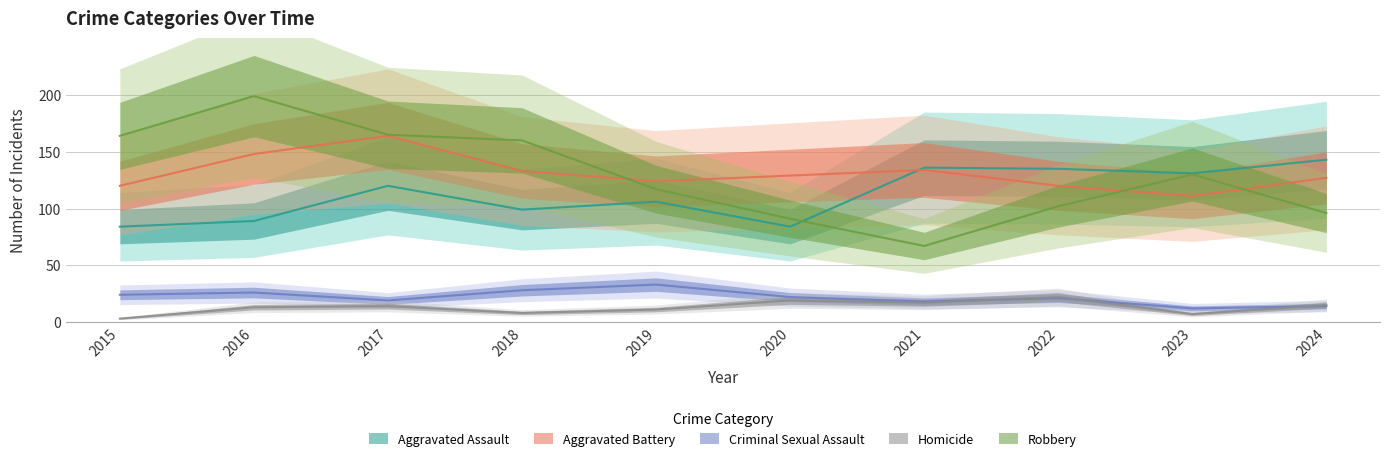

At which label does Homicide reach its peak?

2022